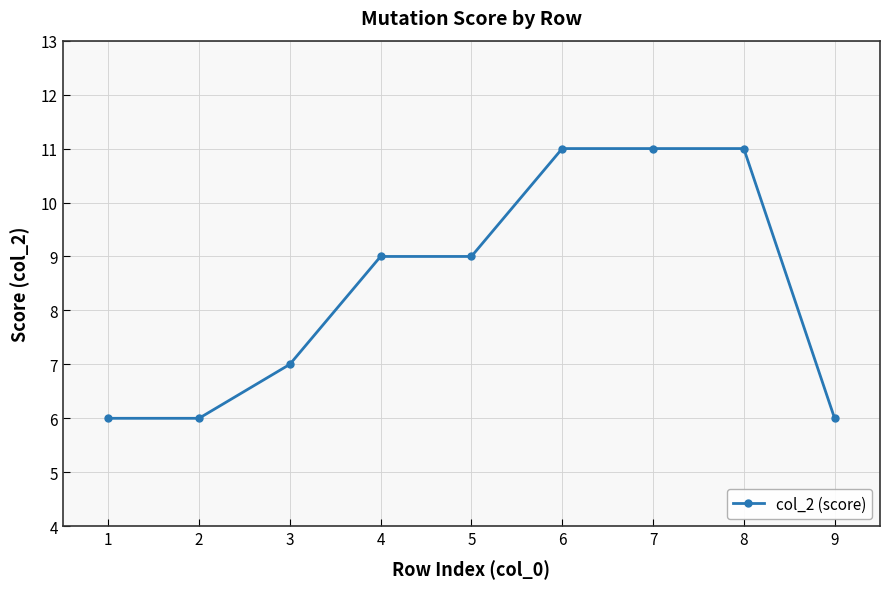

Read the value at 5.

9